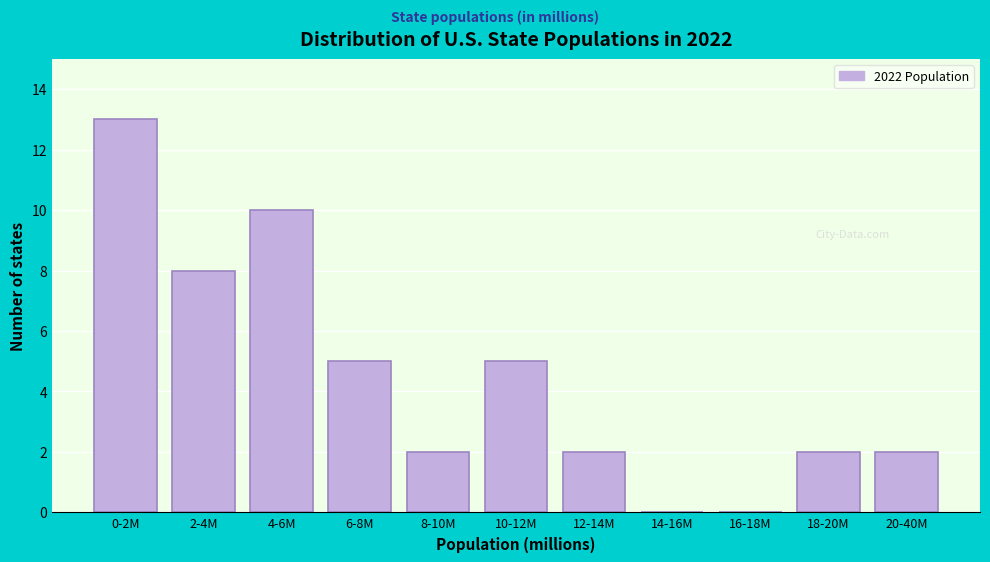

Reading right to left, transcribe all the data shown in this chart.

20-40M=2	18-20M=2	16-18M=0	14-16M=0	12-14M=2	10-12M=5	8-10M=2	6-8M=5	4-6M=10	2-4M=8	0-2M=13